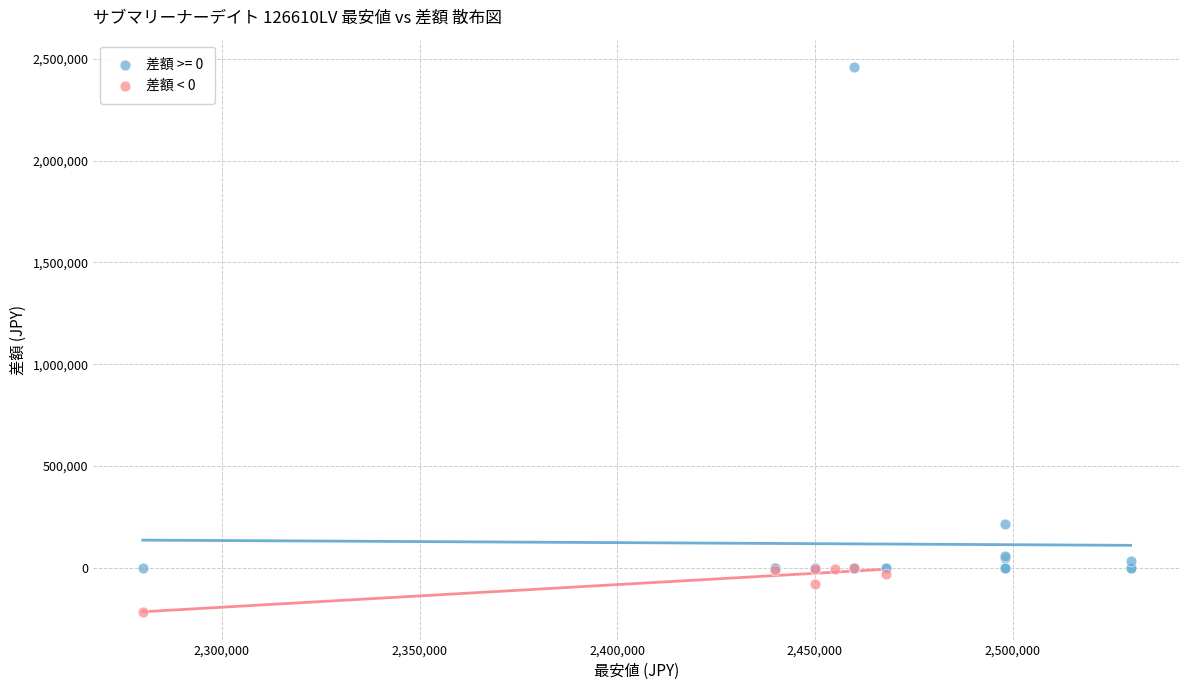

Which series contains the lowest Y value?

差額 < 0